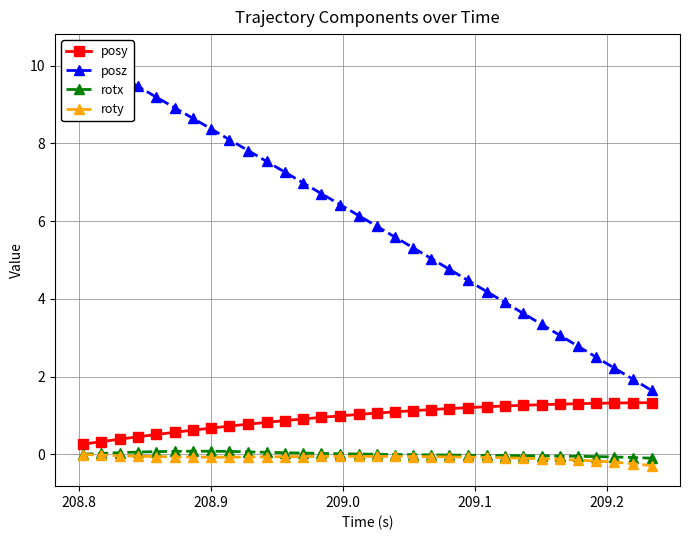

True or false: roty and posy cross at least once.

False